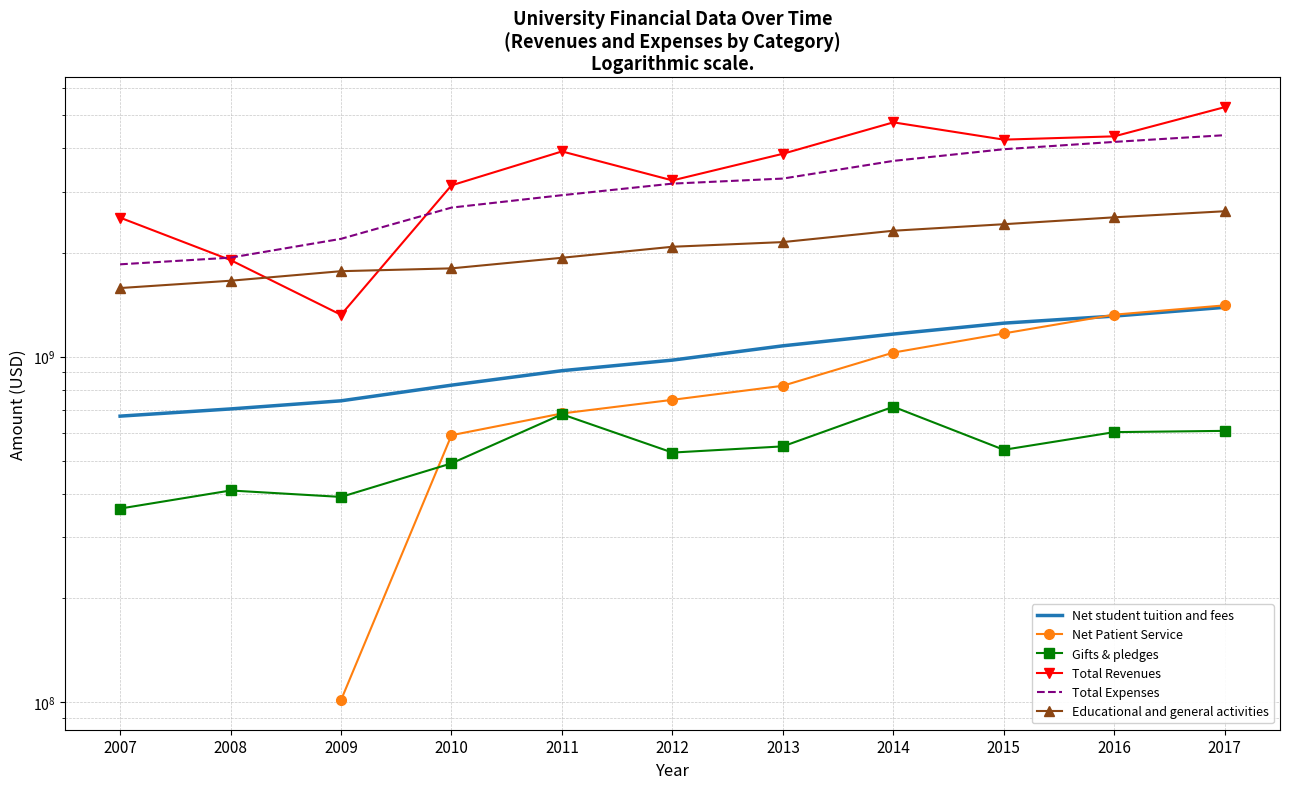

What is the spread (max minus min) of values at 2012?

2705804000.0